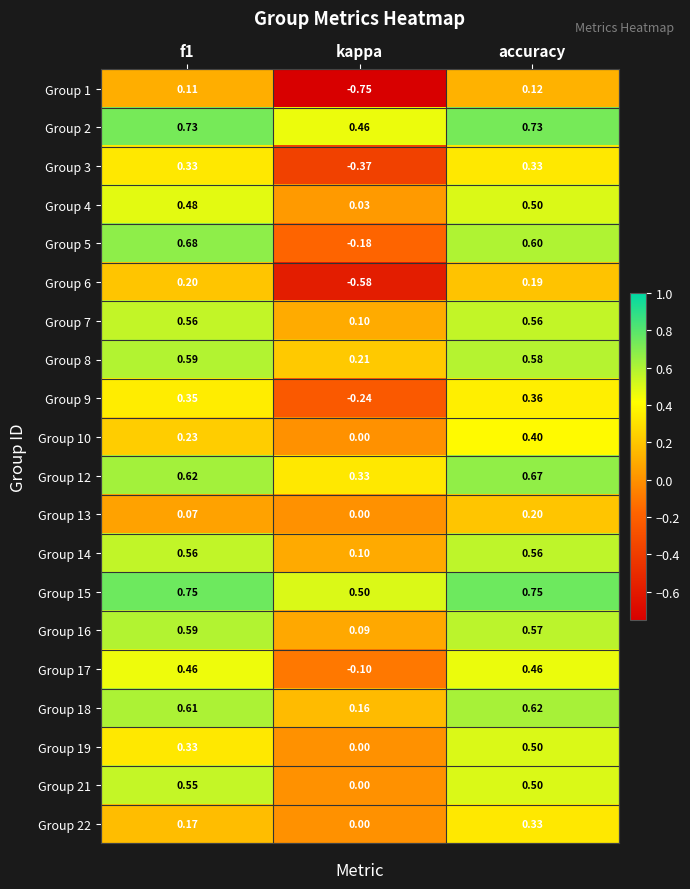

At which label is Group 17 closest to 0?

kappa